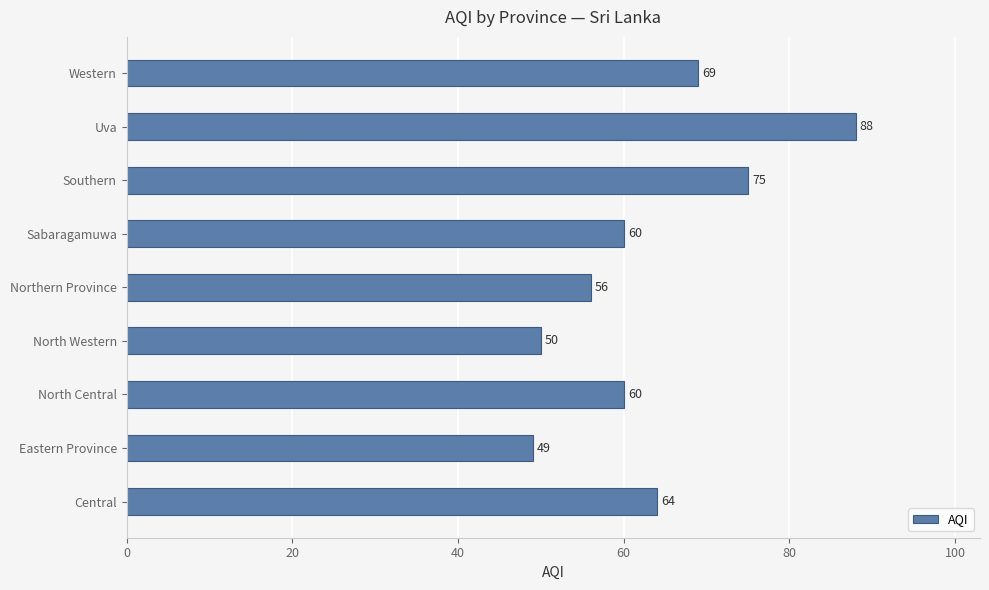

What is the greatest value displayed?

88